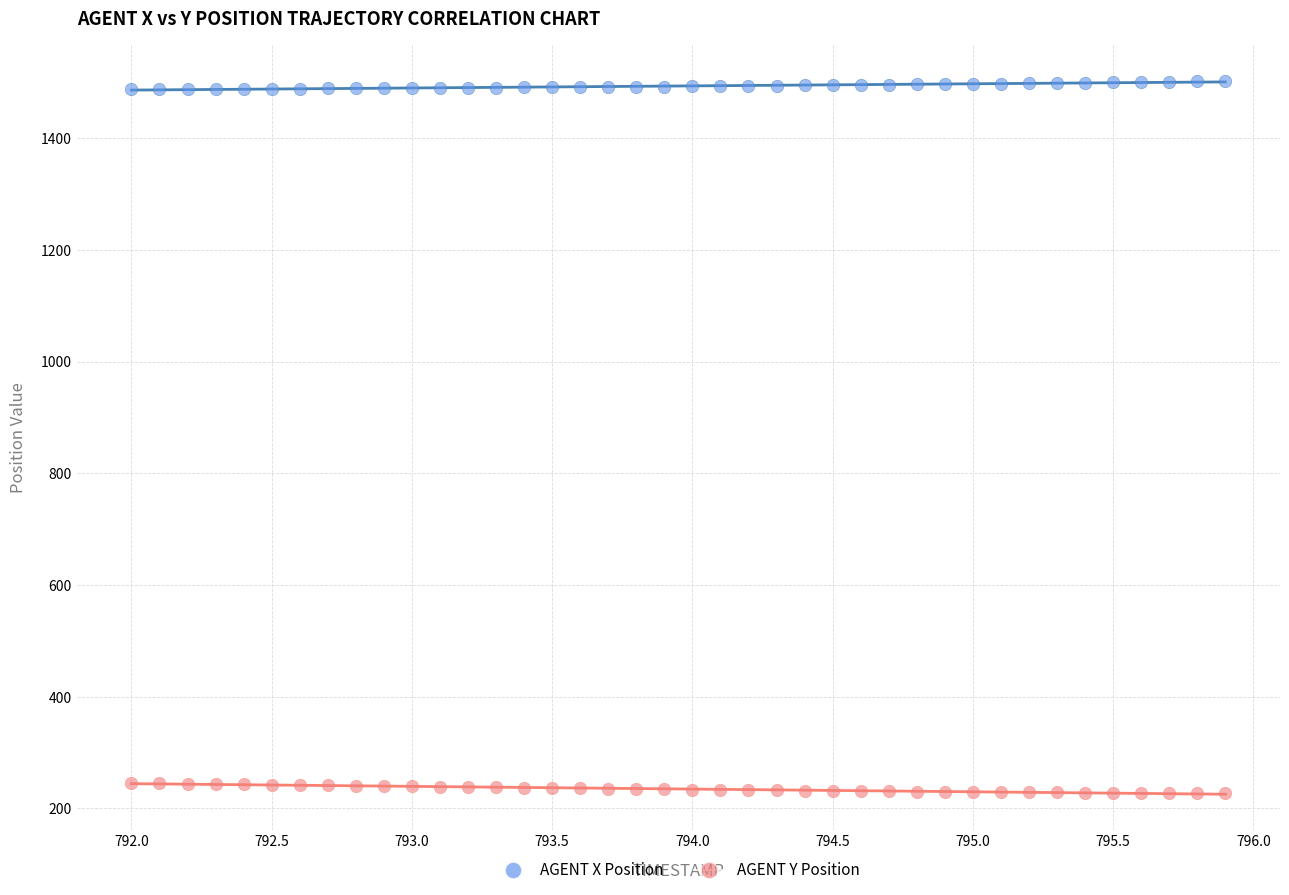

Which series contains the lowest Y value?

AGENT Y Position